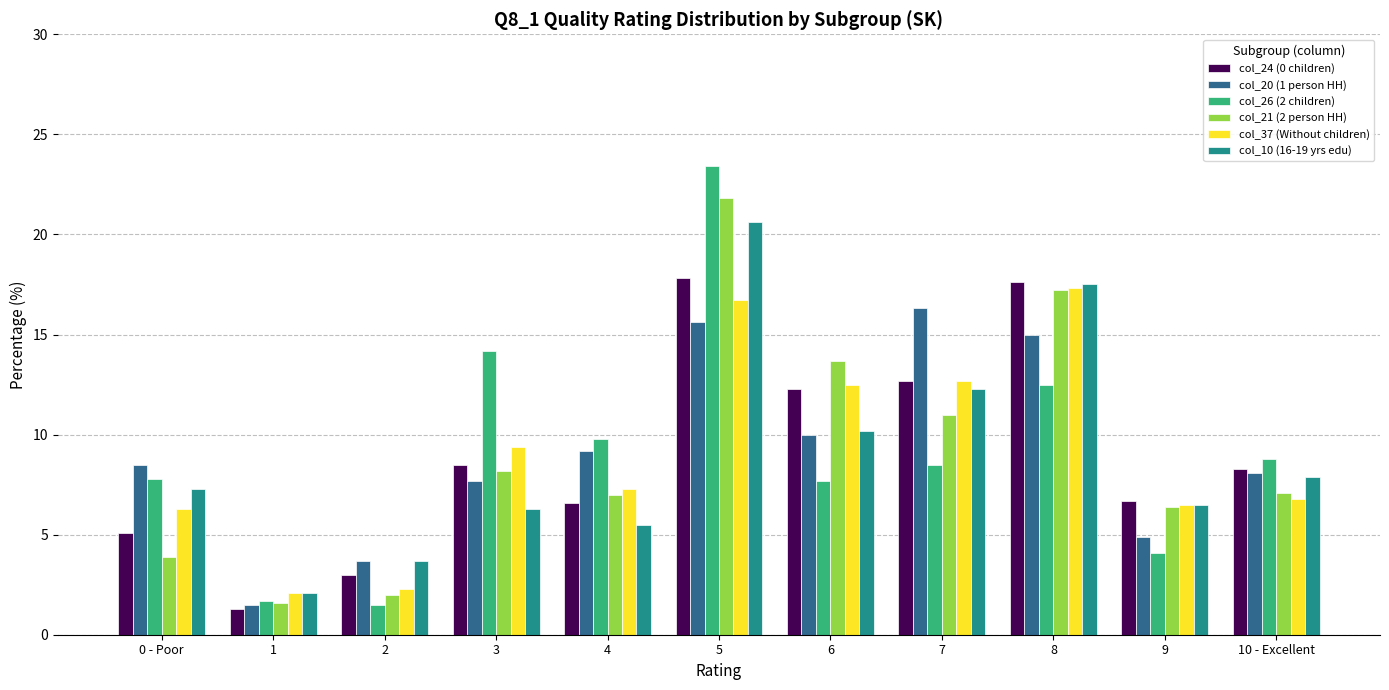

What is the label of the 8th bar from the right?

3